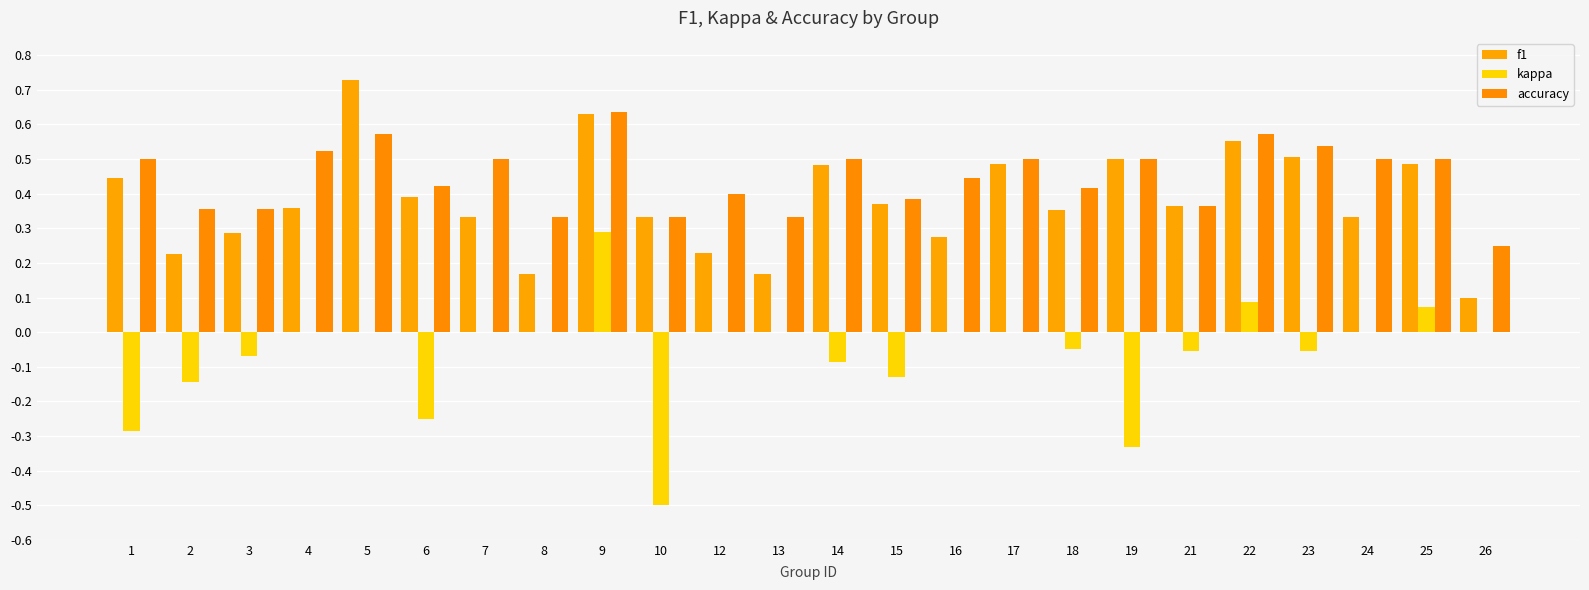

What is the difference between the kappa values at 16 and 14?

0.1